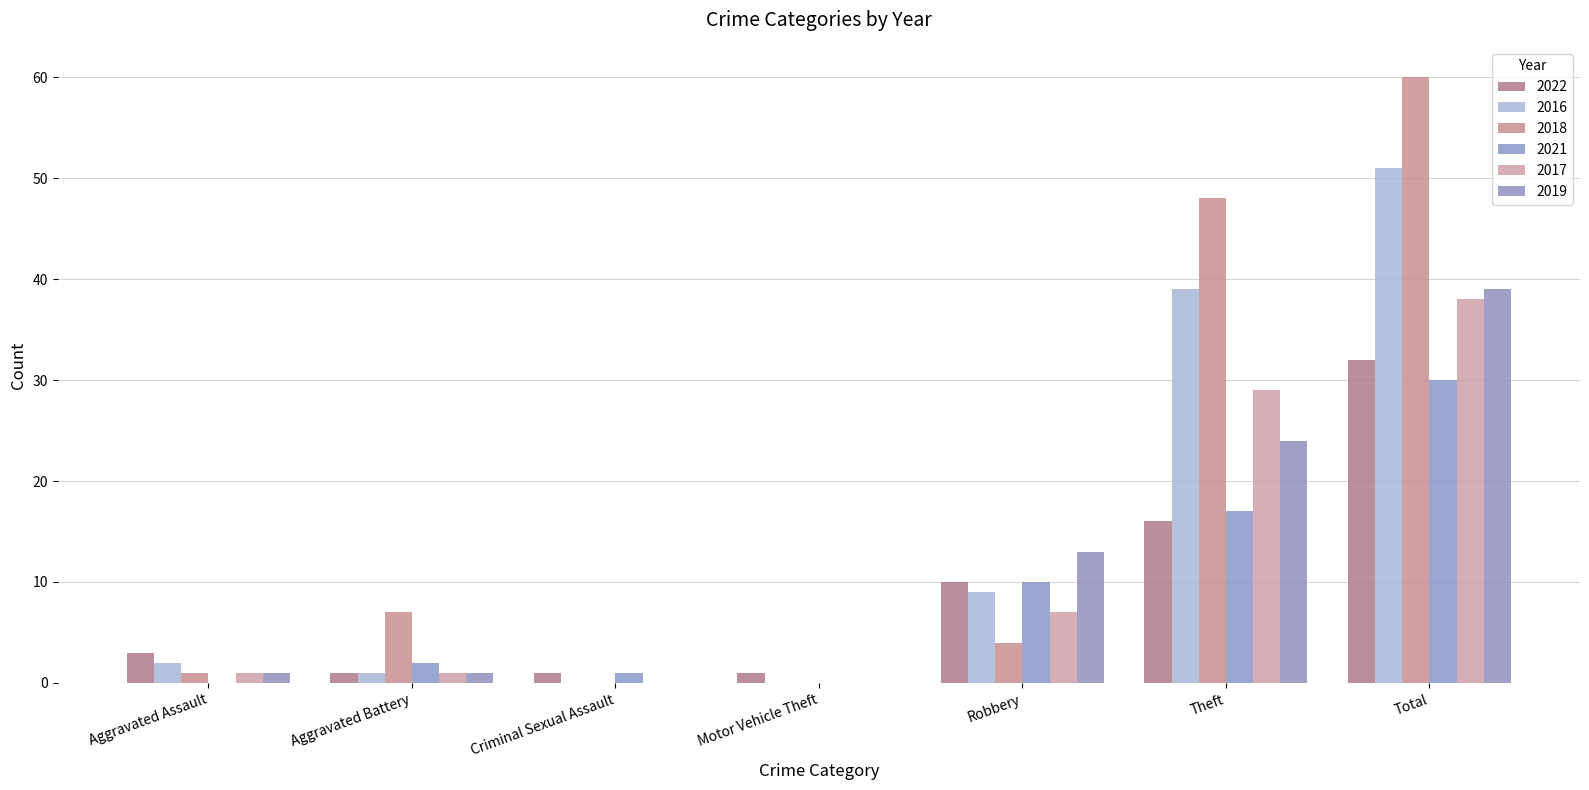

How many categories are shown in the chart?

7